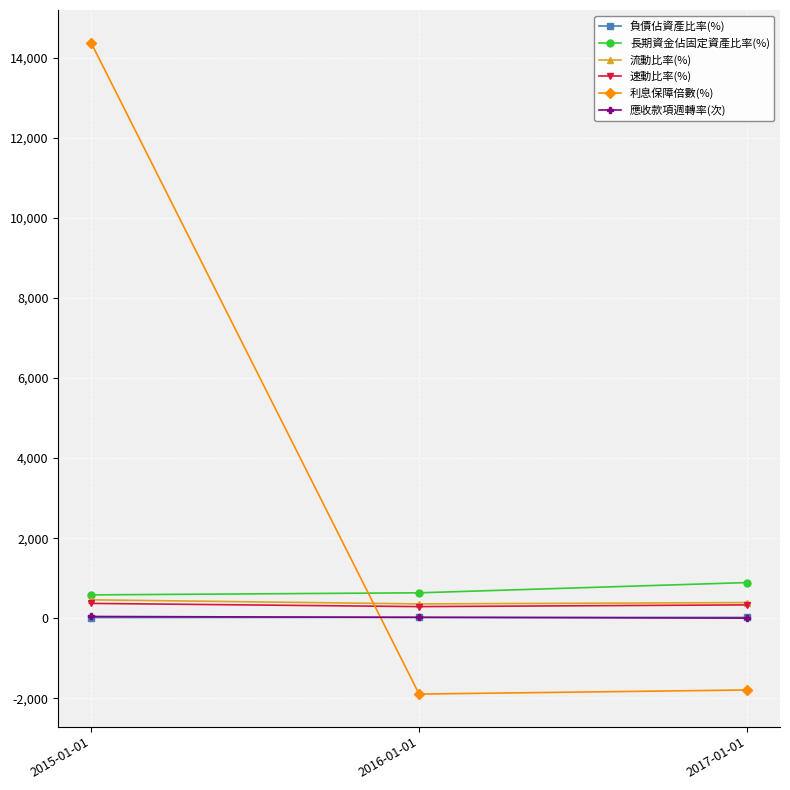

How many values in the 應收款項週轉率(次) series exceed 23?

2